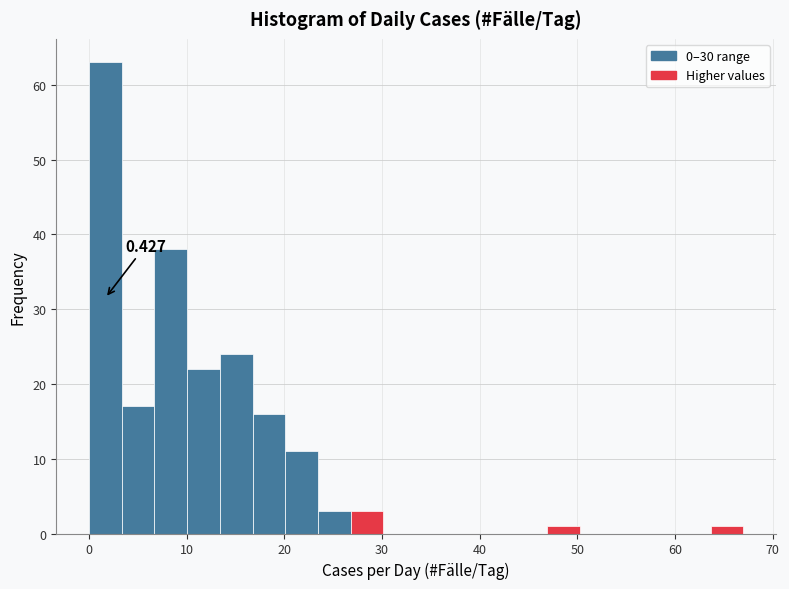

Around what value on the x-axis is the tallest bar? Give the approximate position of its centre, as read against the axis.

2